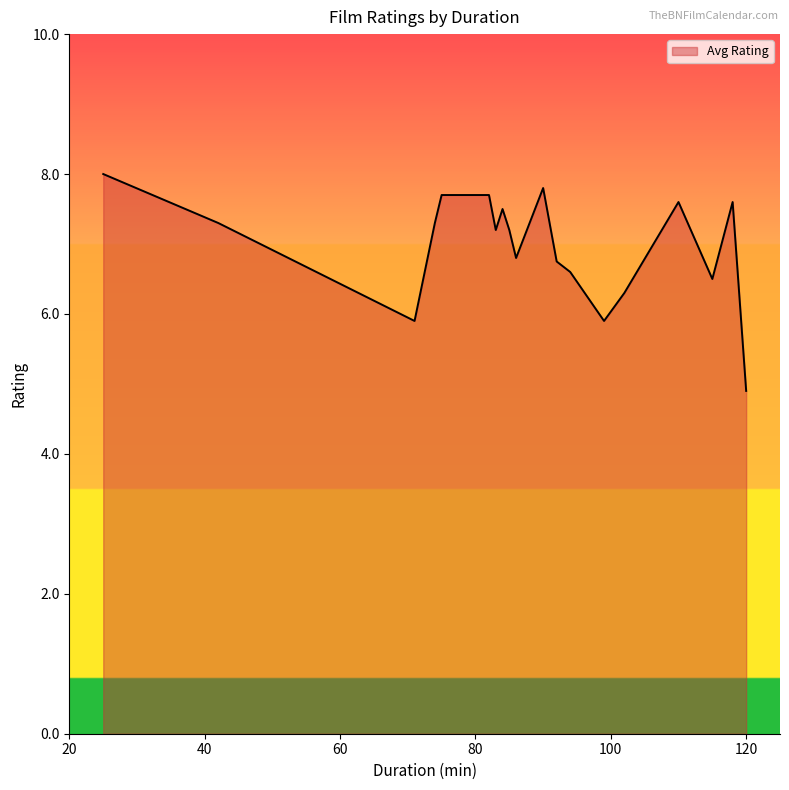

How many interior local peaks (higher than both neighbors) does the data have?

5